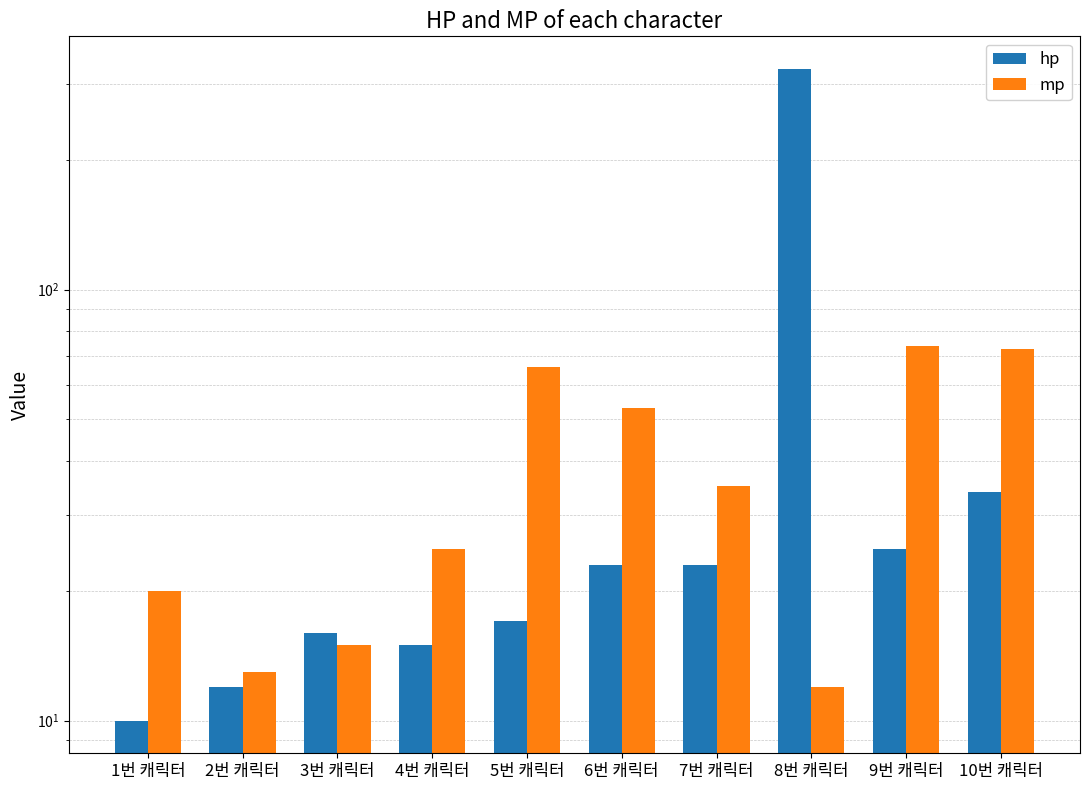

At how many categories does at least one series exceed 253?

1